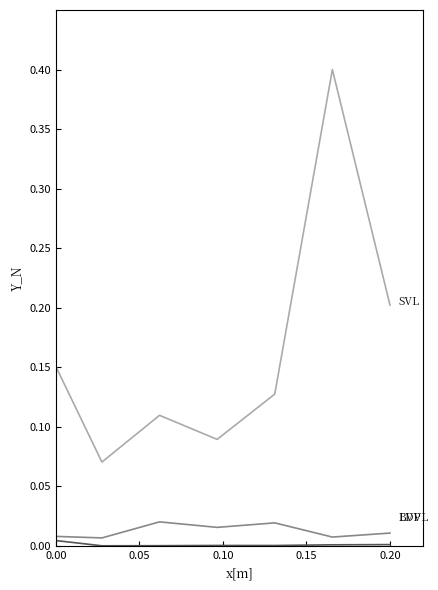

What is the maximum value shown in the chart?

0.4